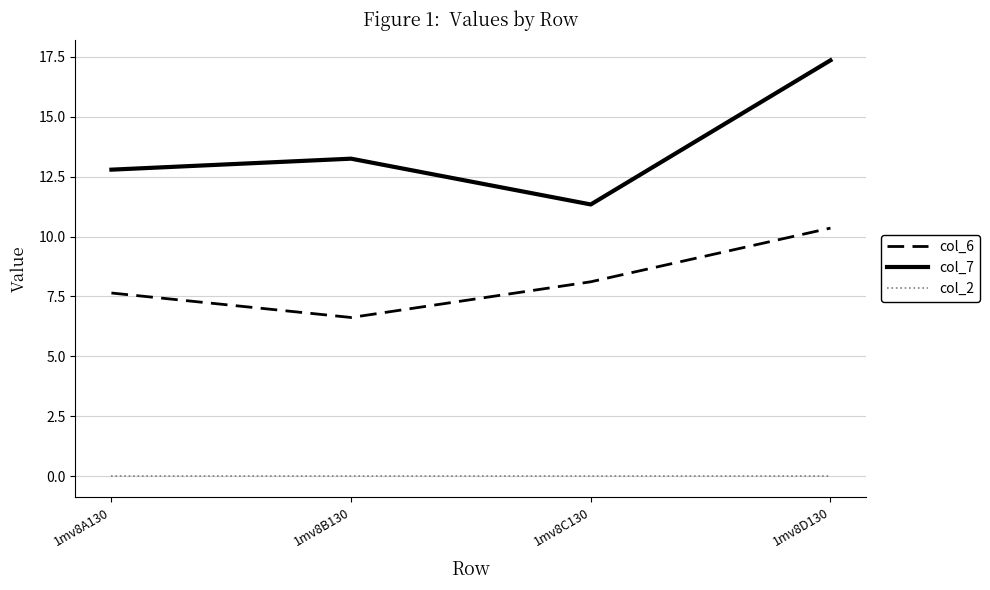

Is the value of col_6 at 1mv8C130 greater than the value of col_2 at 1mv8D130?

Yes